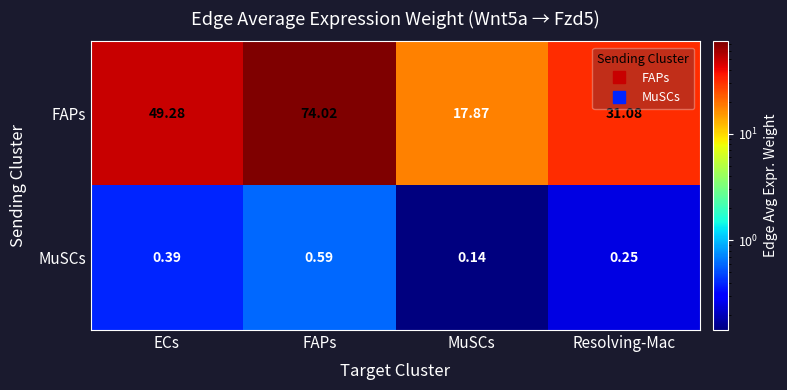

At how many categories does at least one series exceed 47?

2